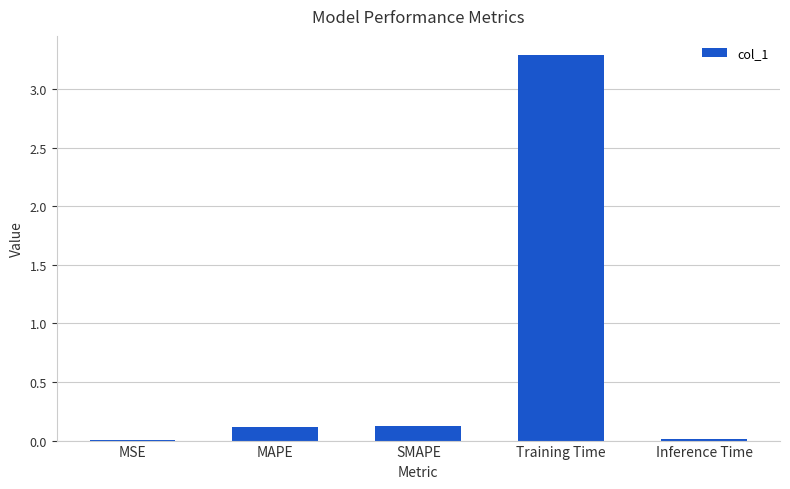

What is the change in value from MAPE to Training Time?

+3.2